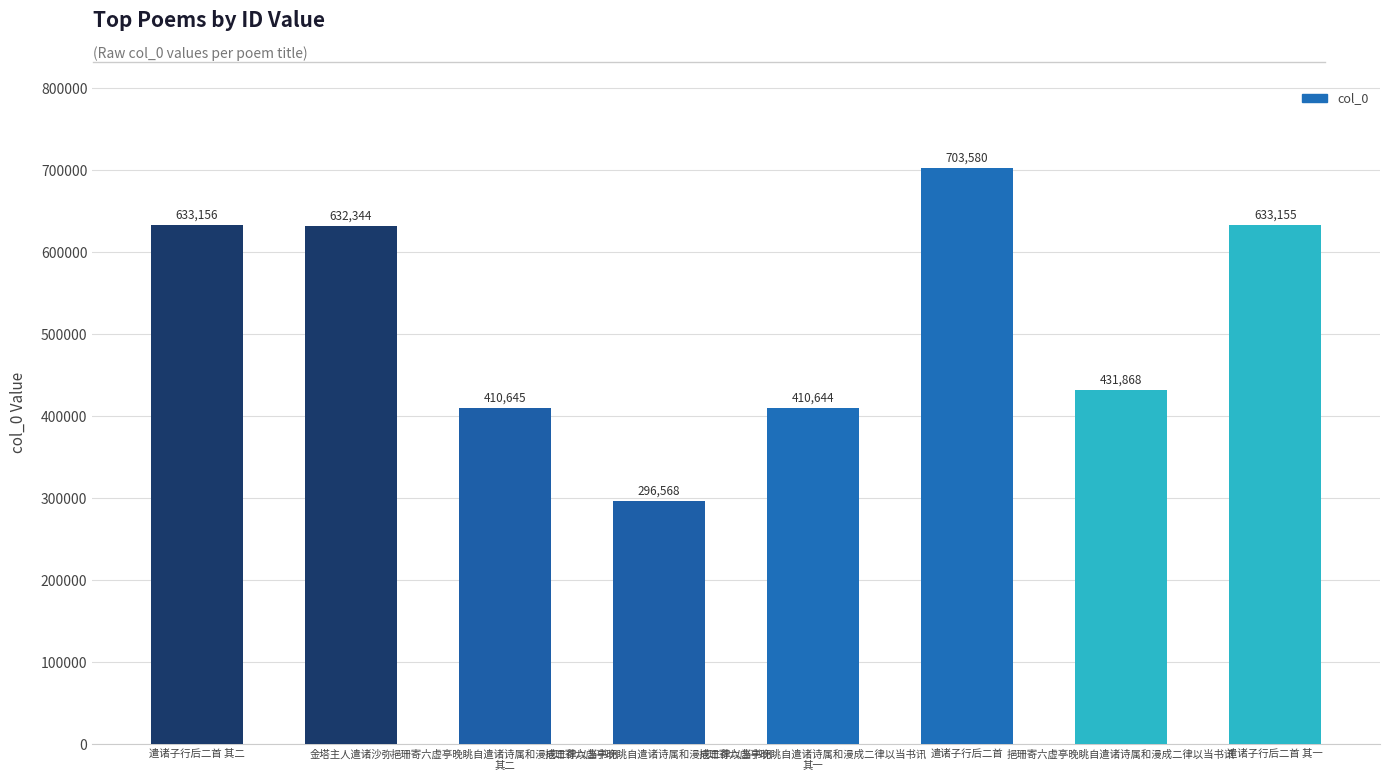

Which has a higher value, 挹珊寄六虚亭晚眺自遣诸诗属和漫成二律以当书讯
其一 or 挹珊寄六虚亭晚眺自遣诸诗属和漫成二律以当书讯
其二?

挹珊寄六虚亭晚眺自遣诸诗属和漫成二律以当书讯
其二